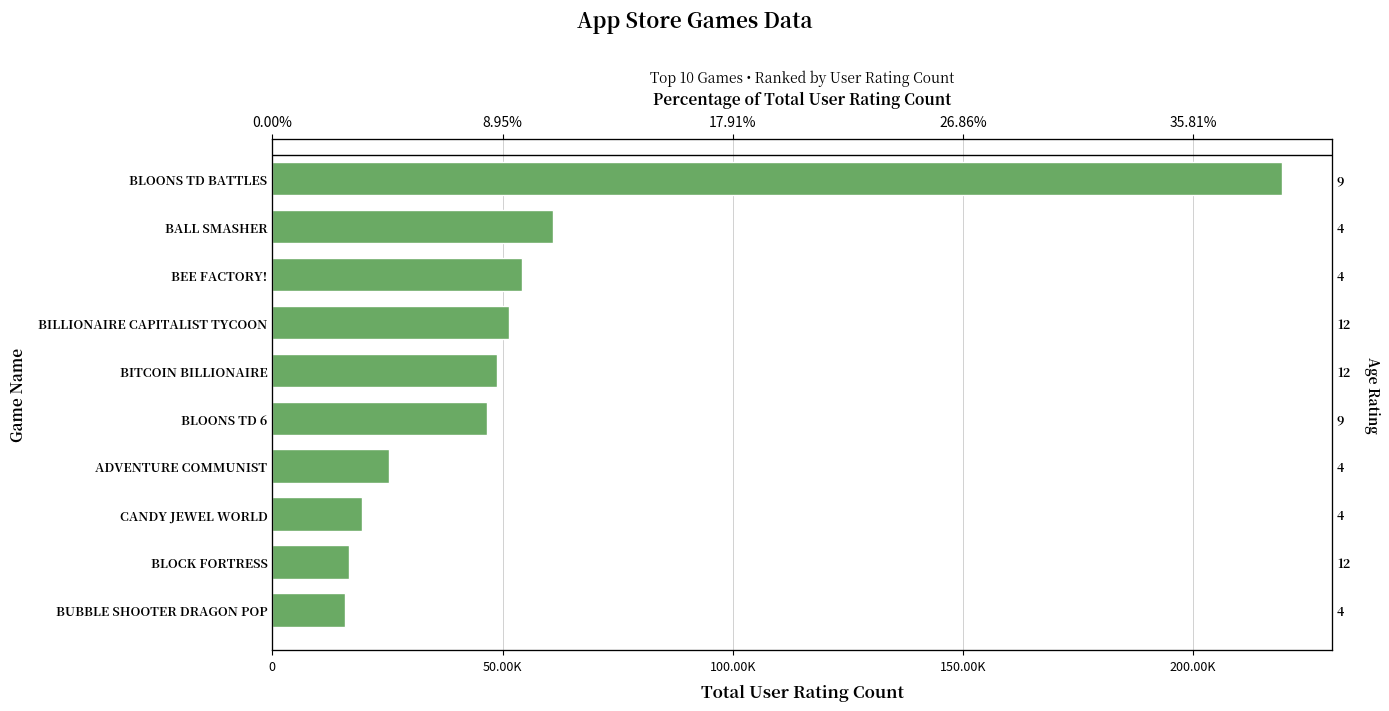

What is the difference between the maximum and minimum values?

203434